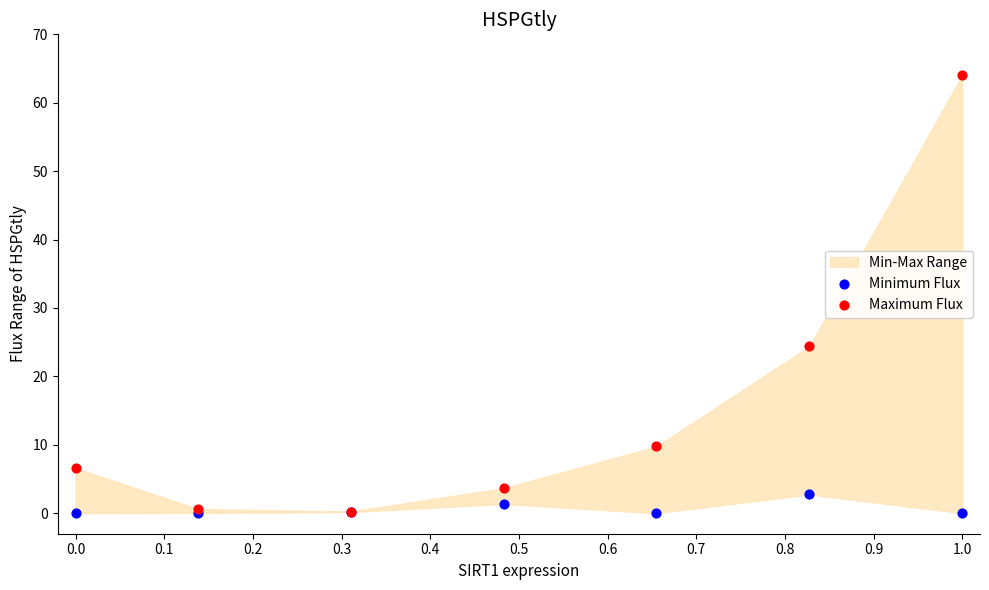

Across all series, what Y value is closest to 32?

24.4